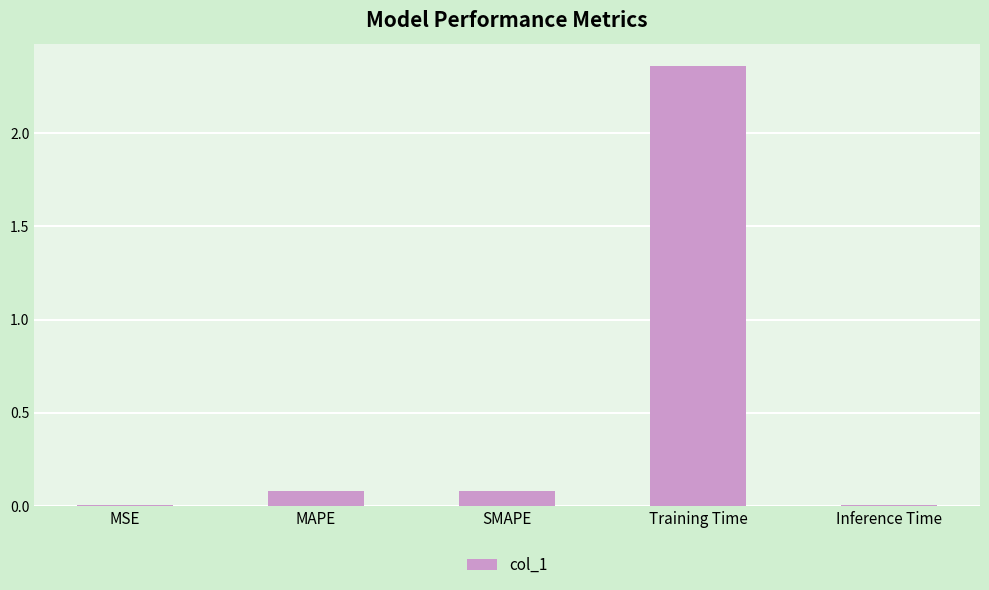

What is the change in value from MAPE to Training Time?

+2.3